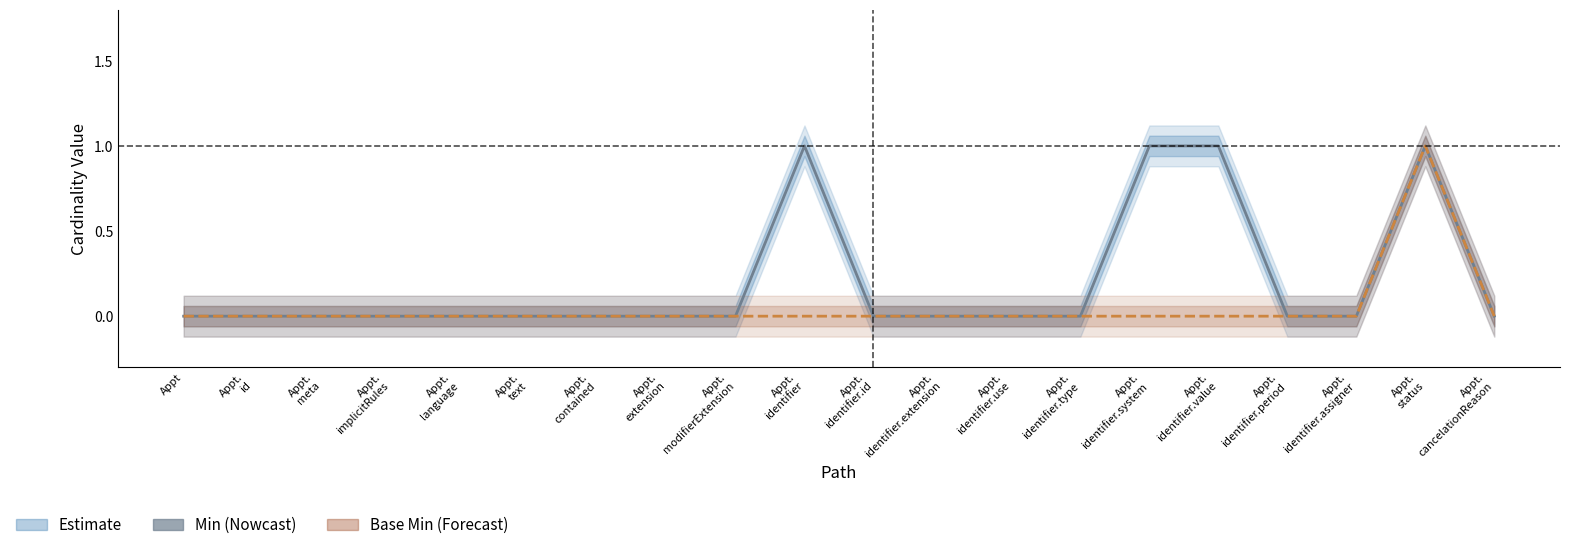

How many data points in Min are above 0?

4